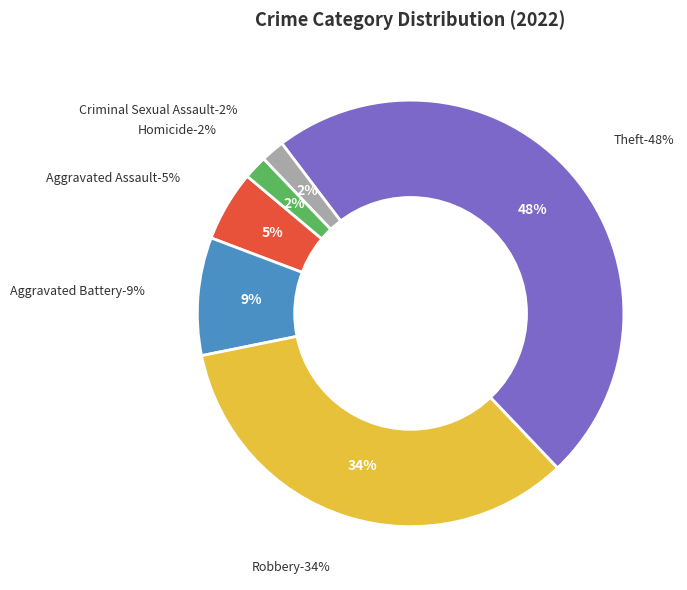

To the nearest percent, what portion does Criminal Sexual Assault represent?

2%